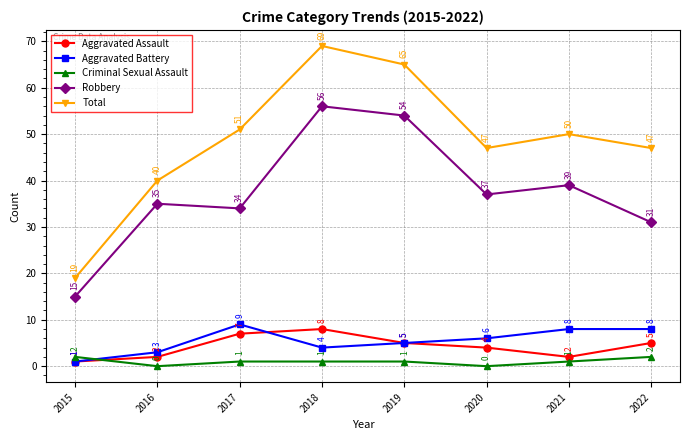

Which series has the largest range (max minus min)?

Total